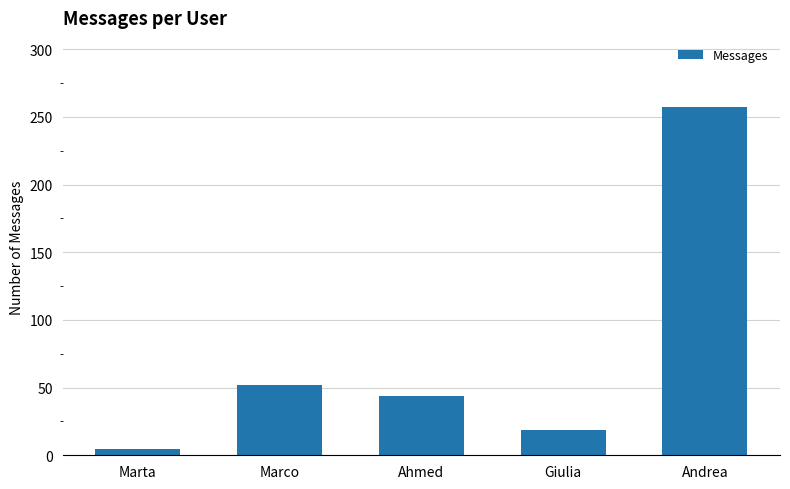

Read the value at Giulia.

19